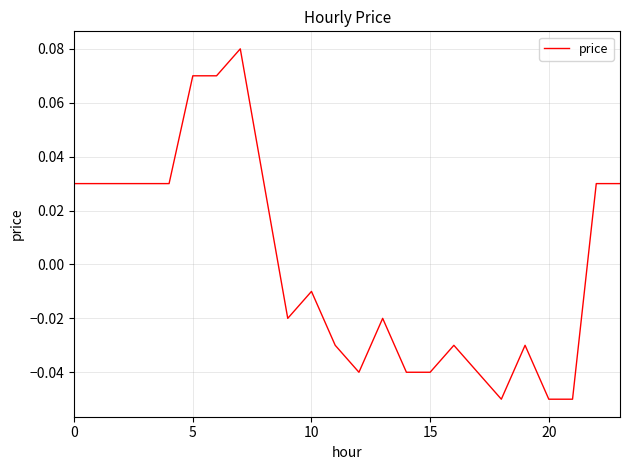

How many lines are shown in the chart?

1